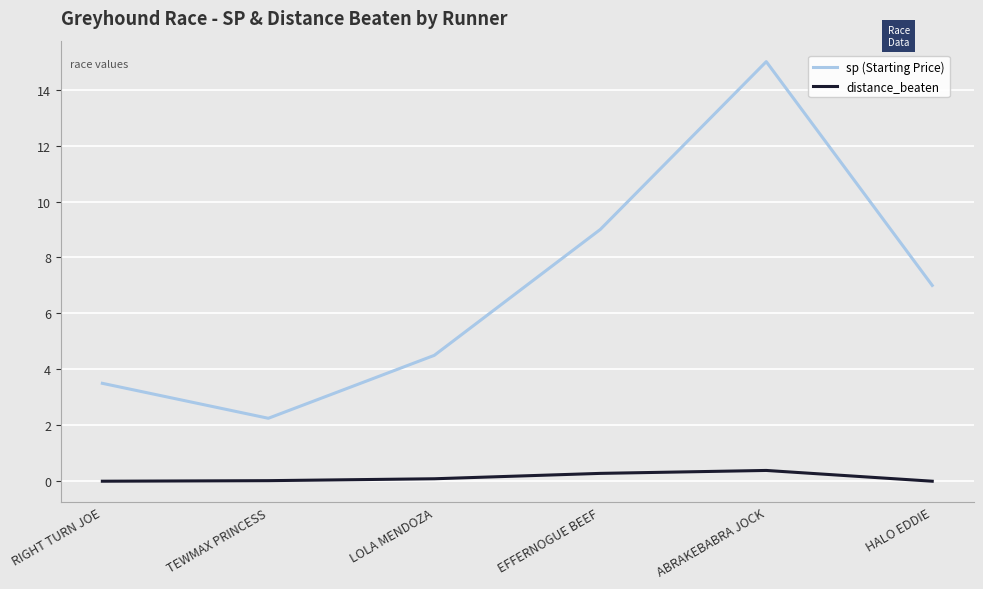

What is the spread (max minus min) of values at LOLA MENDOZA?

4.4